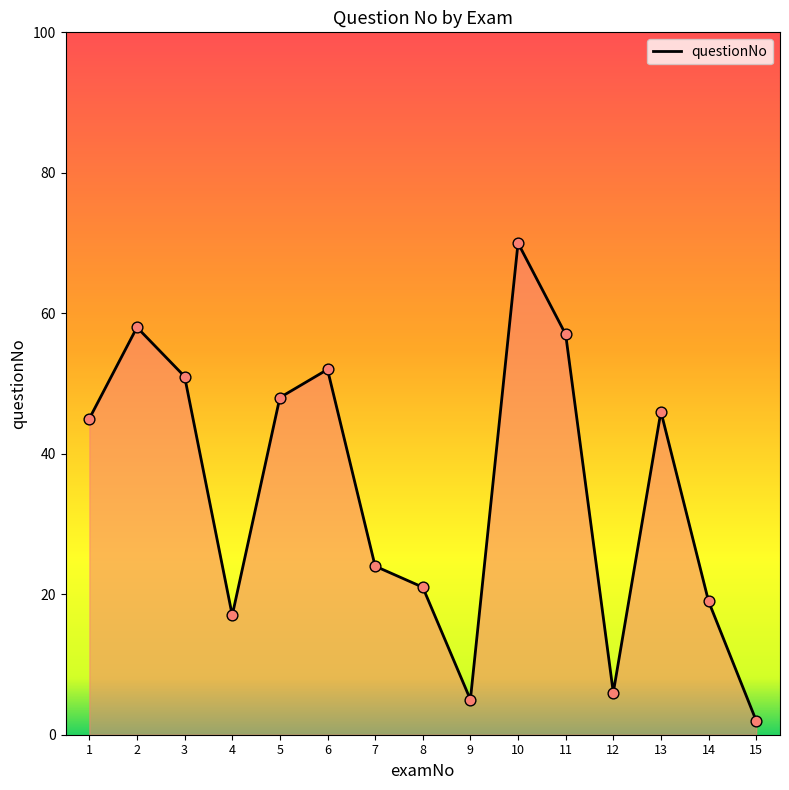

Which has a higher value, 12 or 1?

1